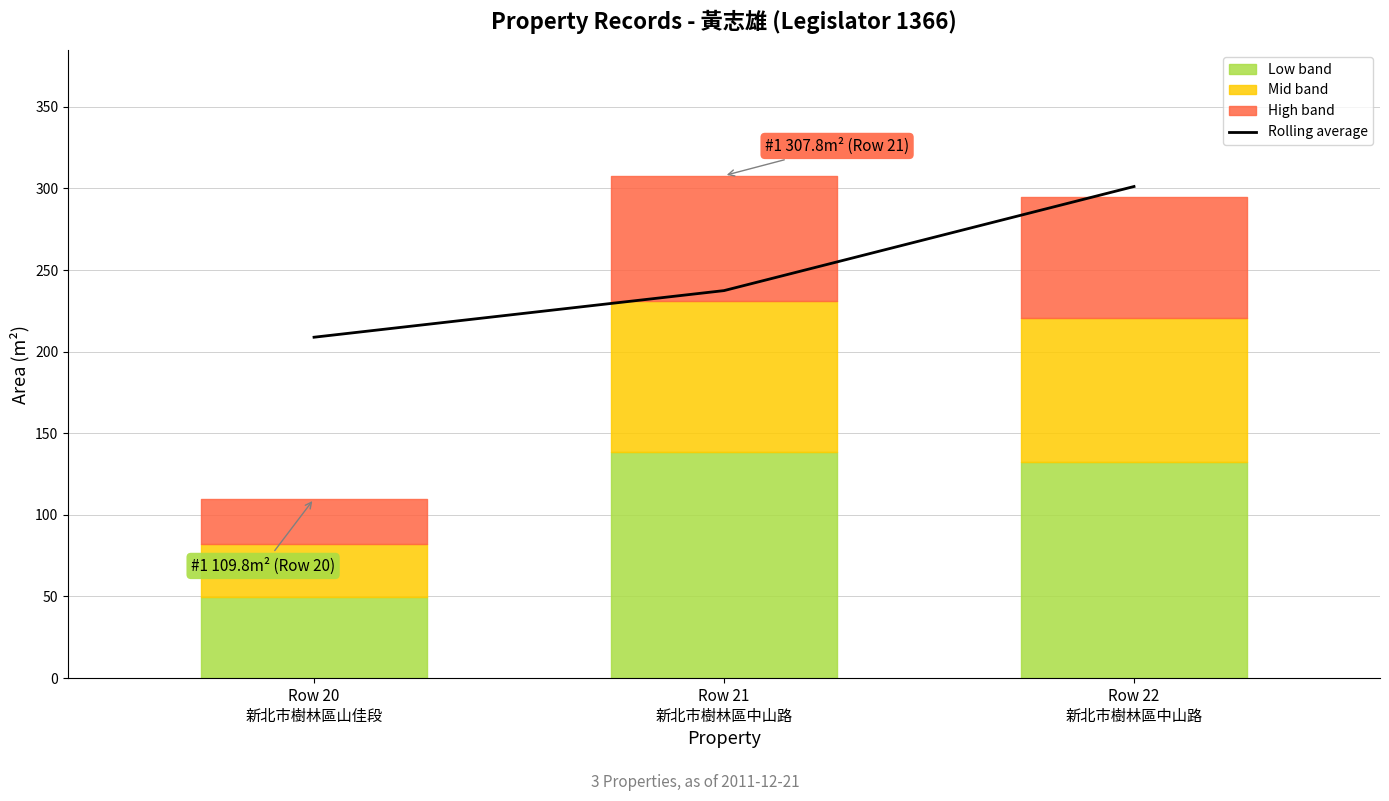

What is the label of the 2nd point from the left?

Row 21
新北市樹林區中山路